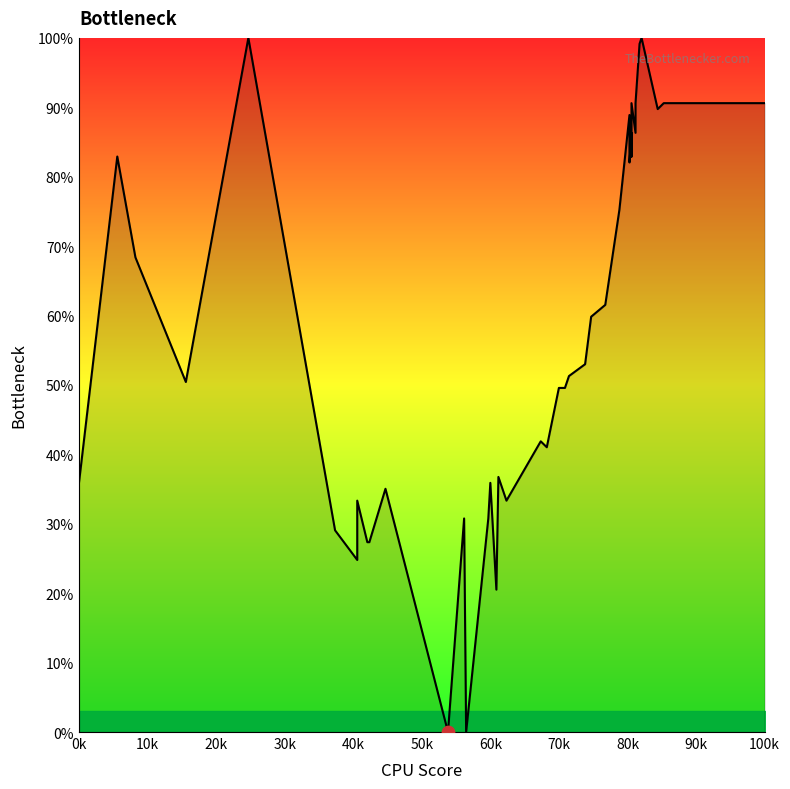

Approximately how many times larger is the value at 113 compared to 381?

0.8